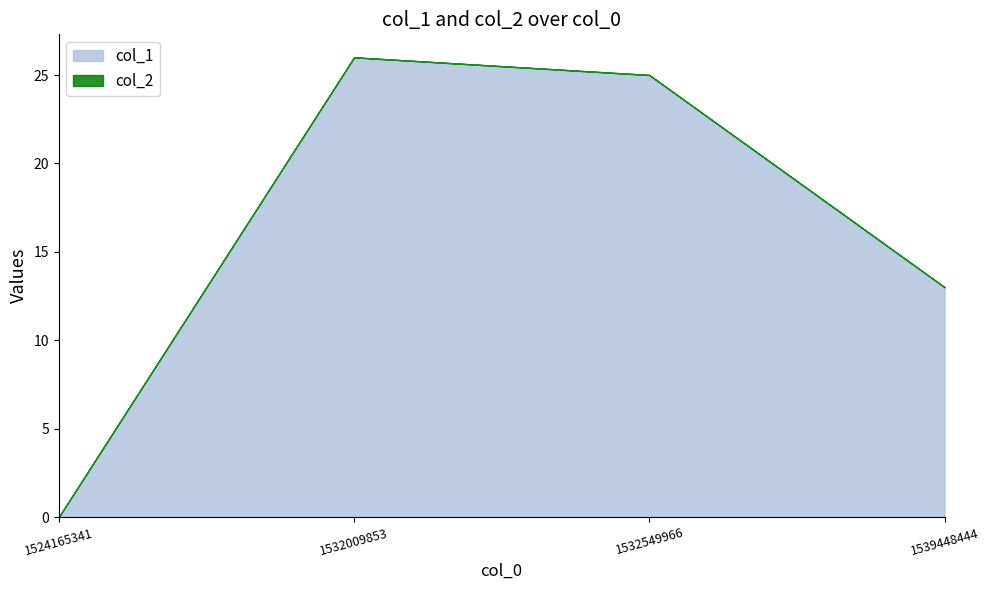

At which label does col_2 reach its minimum?

1524165341